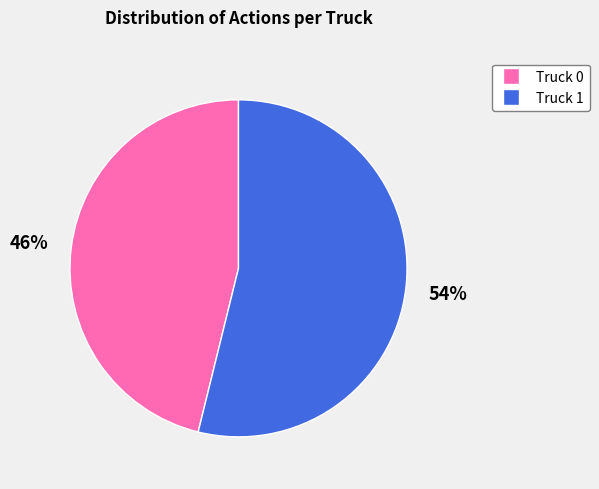

Count the number of slices in the pie.

2